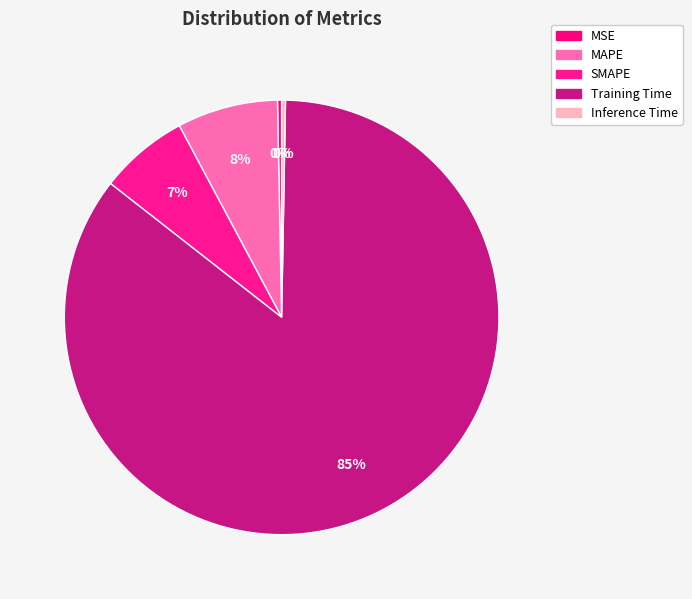

What percentage is NOT represented by MAPE?

92.5%